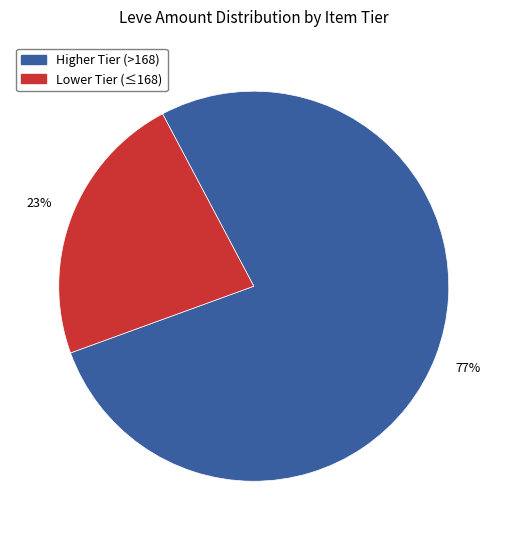

To the nearest percent, what is the average slice percentage?

50%